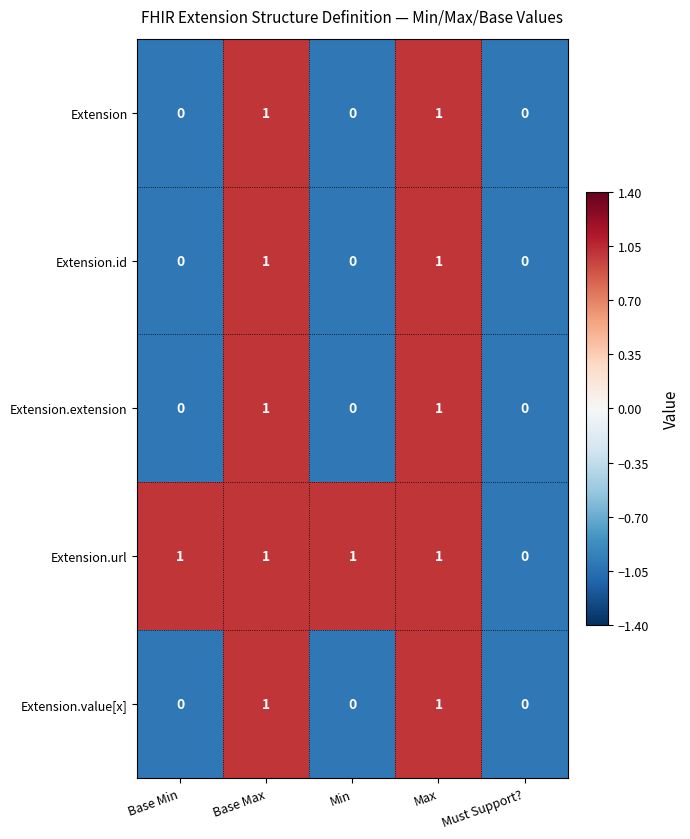

Which series has the largest total across all categories?

Extension.url